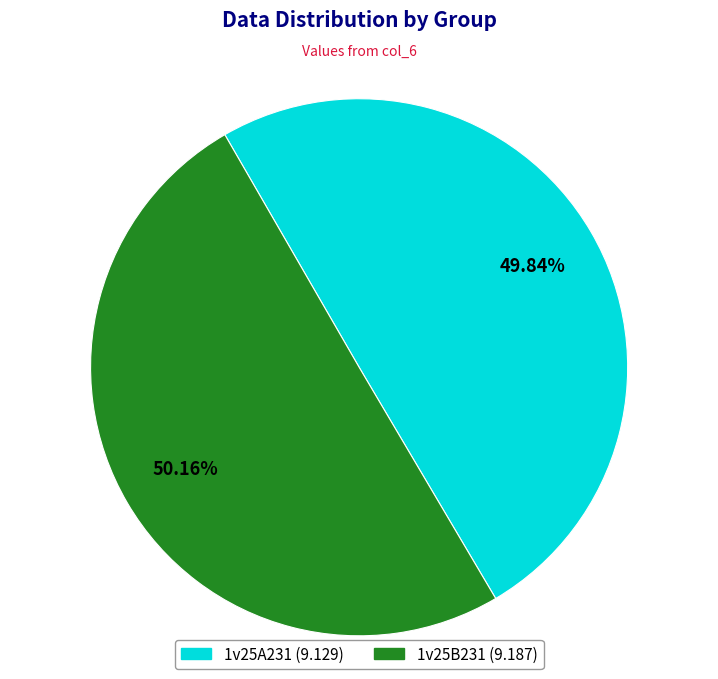

How many segments does this pie chart have?

2